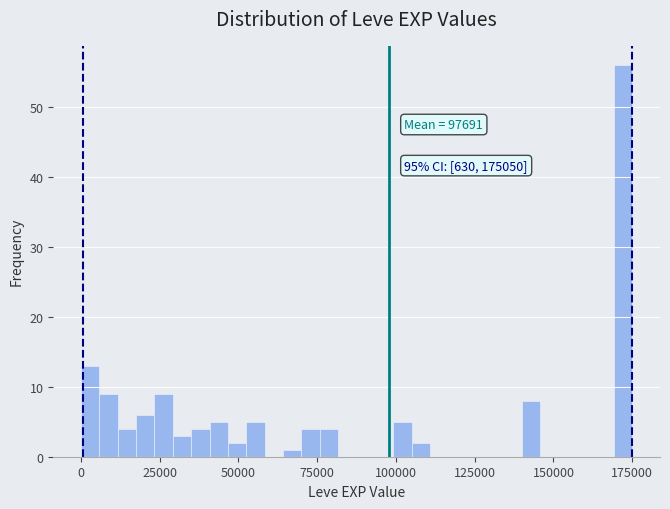

Around what value on the x-axis is the tallest bar? Give the approximate position of its centre, as read against the axis.

170000